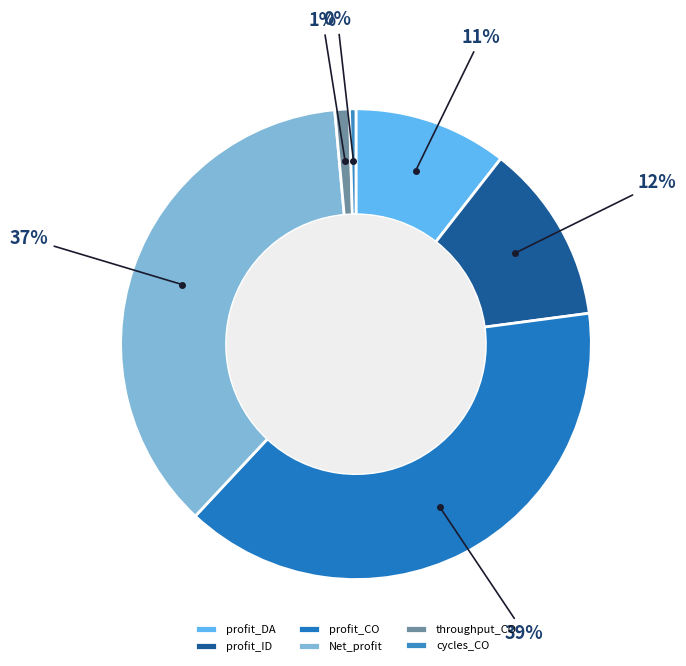

Is there any slice that represents more than half of the pie?

No